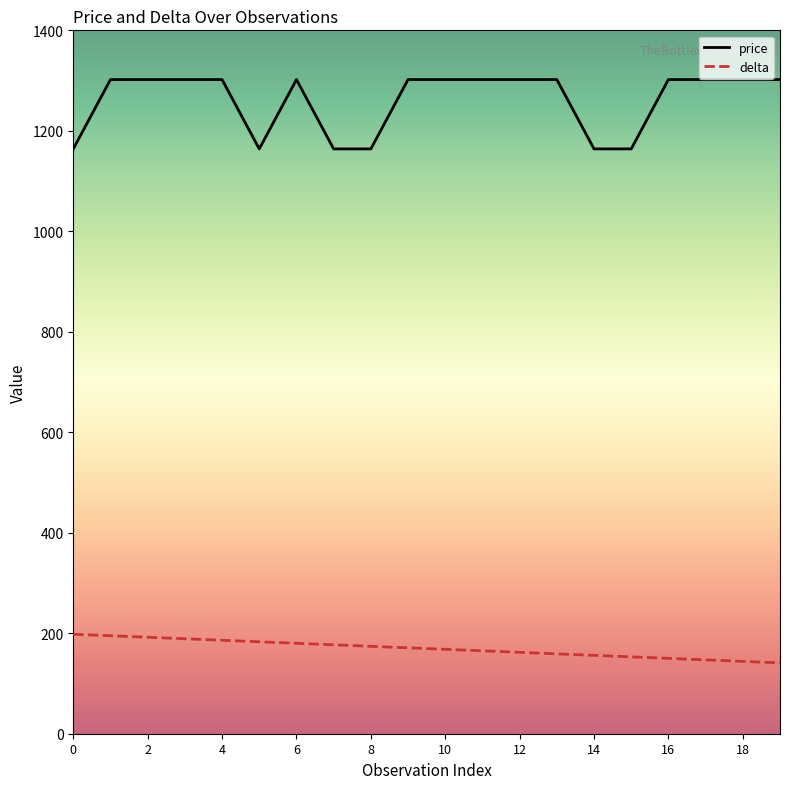

At how many categories does at least one series exceed 1171?

14